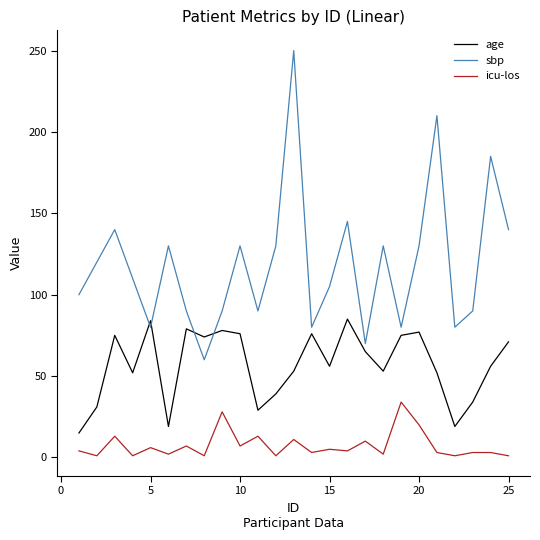

Which series has the widest spread of values?

sbp